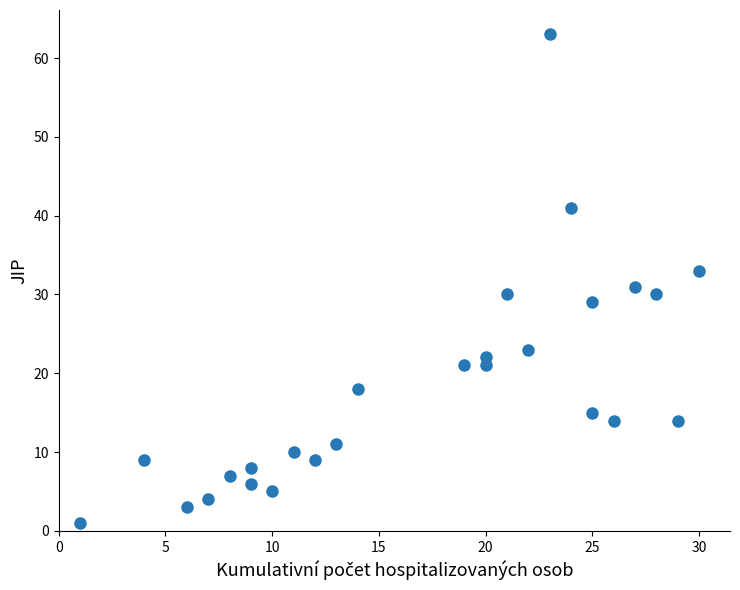

What is the range of Y values (max minus min)?

62